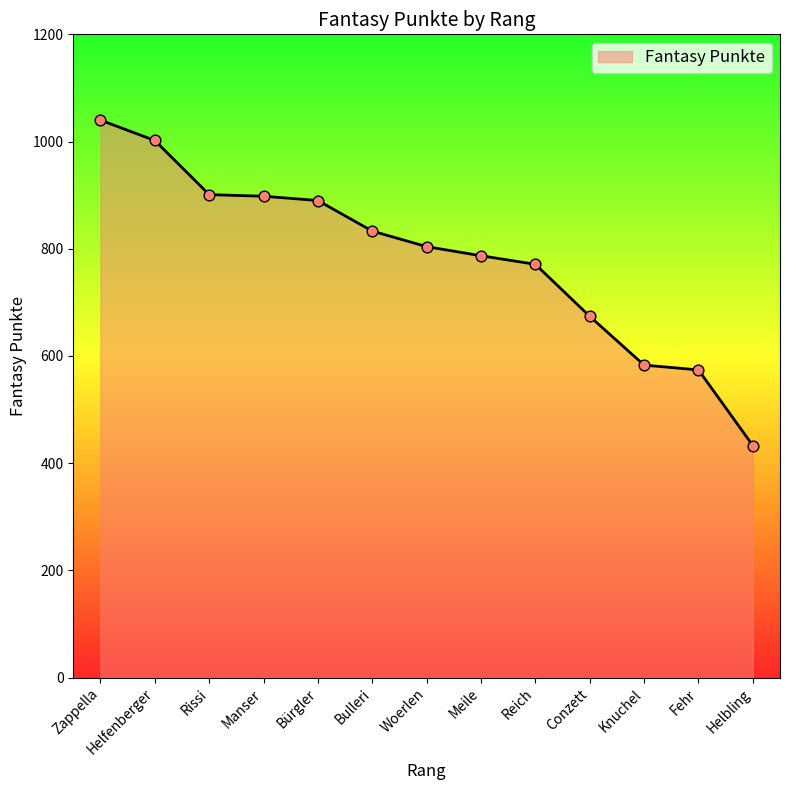

What is the change in value from Reich to Knuchel?

-188